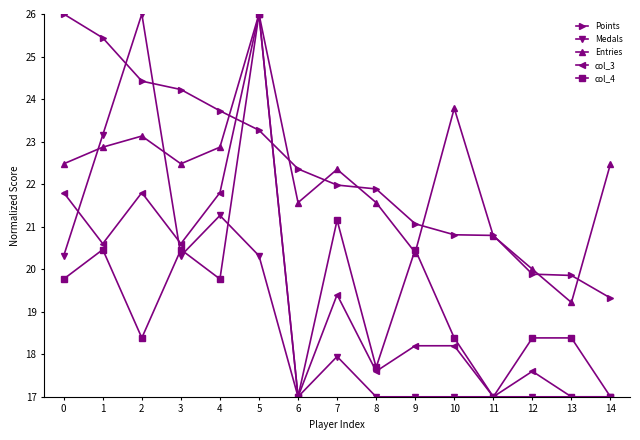

What is the approximate value of col_4 at 7?

21.2